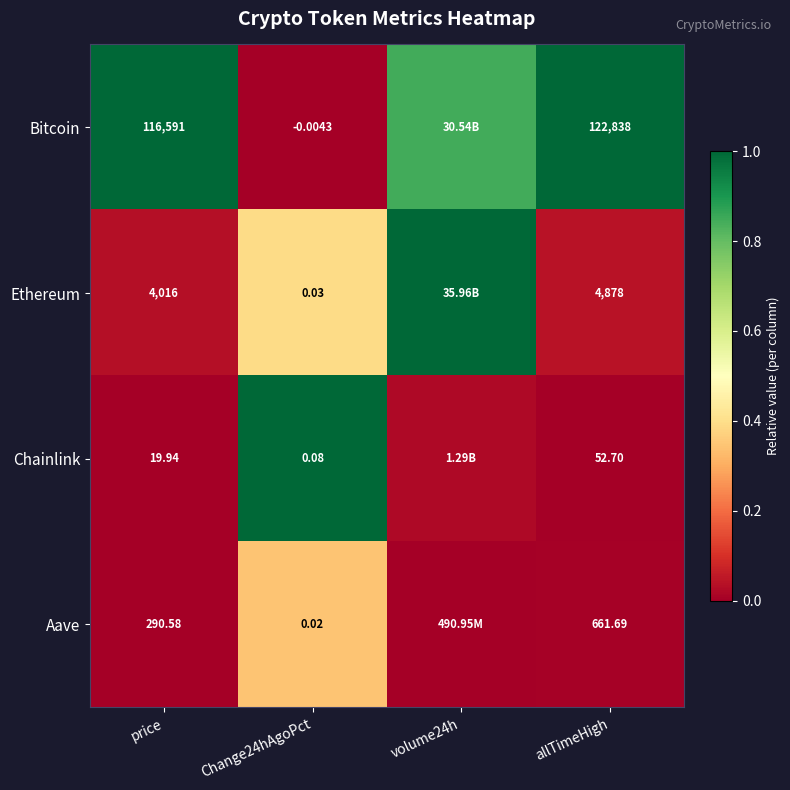

What is the difference between the Ethereum values at allTimeHigh and volume24h?

1.0